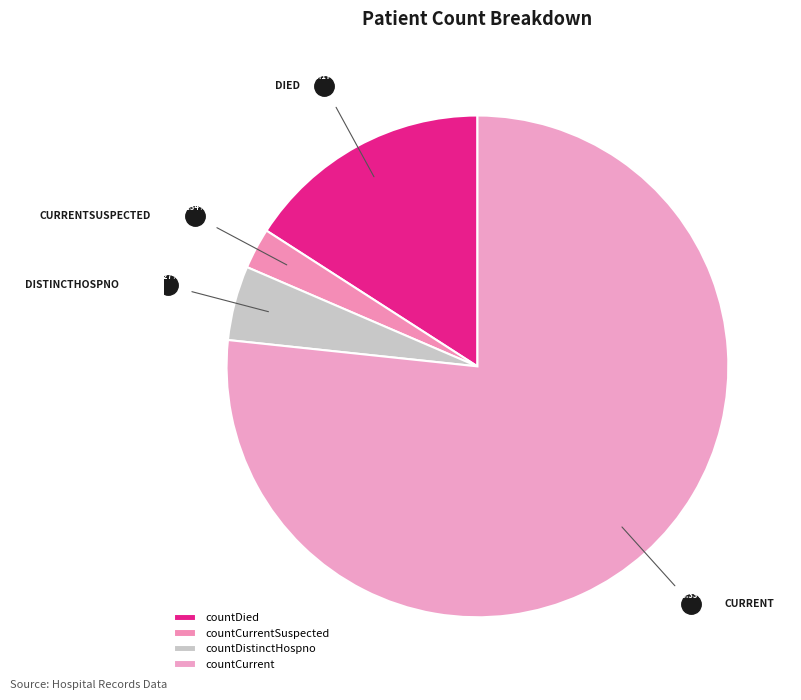

What percentage is the countDistinctHospno slice, to the nearest percent?

5%